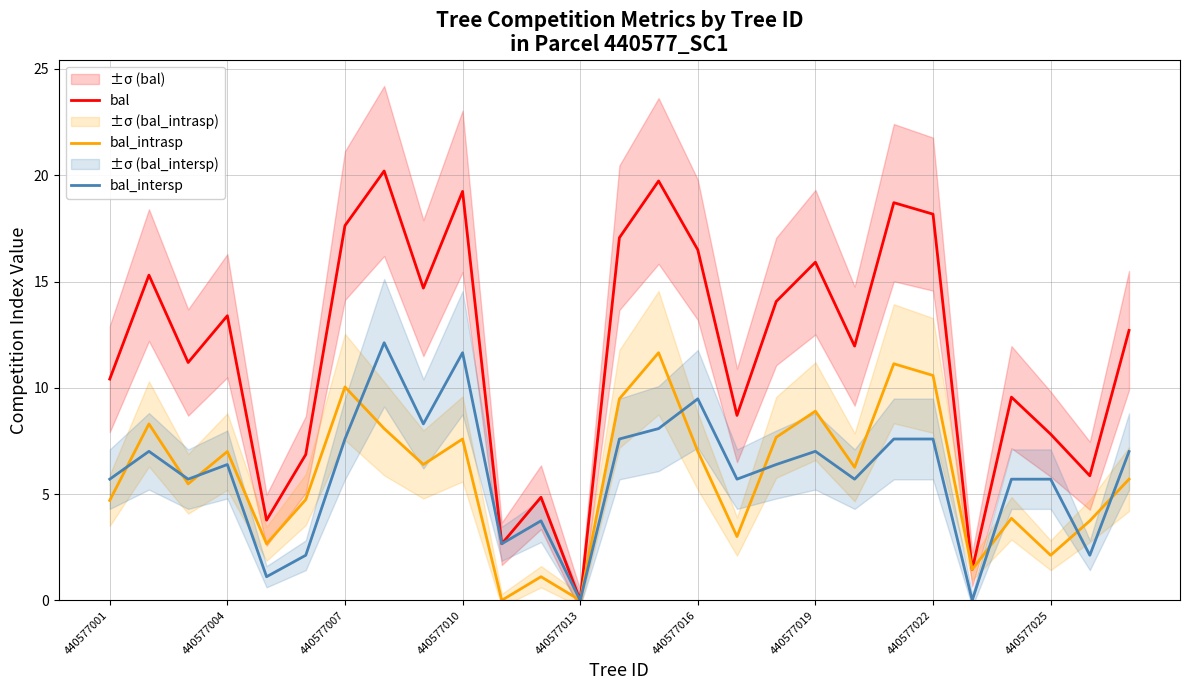

What is the value of the bal_intersp point at the 9th from the left?

8.3